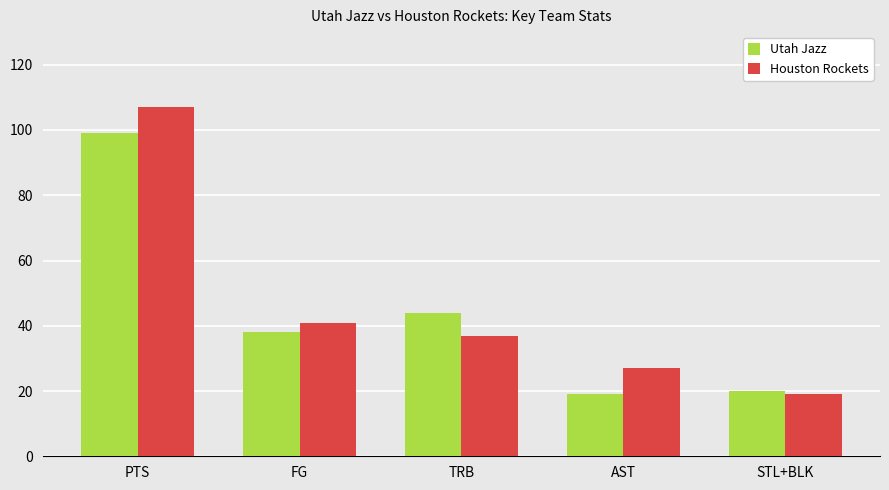

Which series has the largest total across all categories?

Houston Rockets